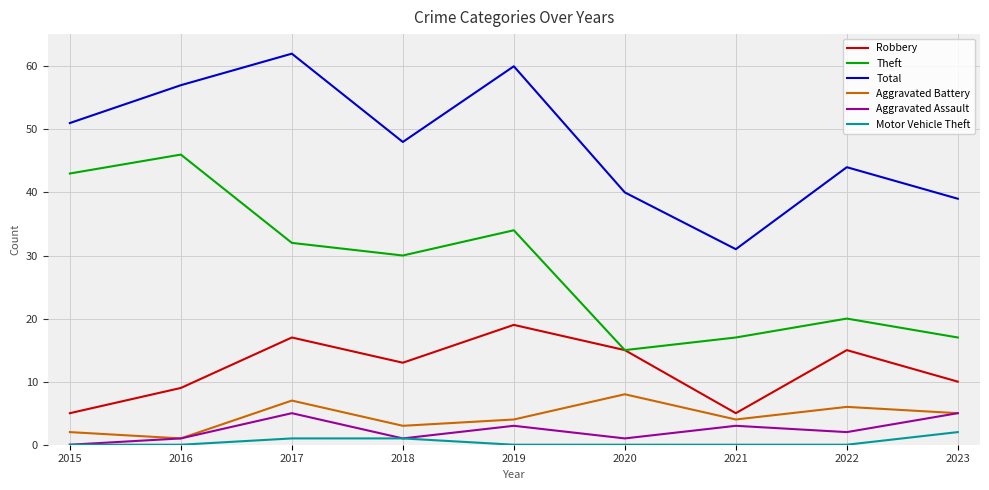

The value of Aggravated Battery at 2018 is 3. True or false?

True